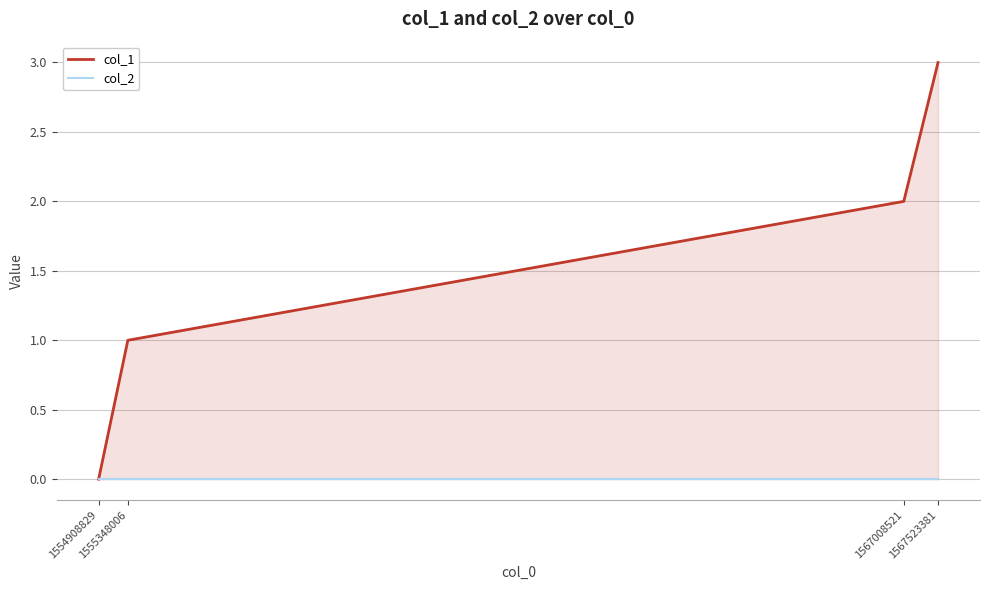

What is the difference between the col_1 values at 1554908829 and 1555348006?

1